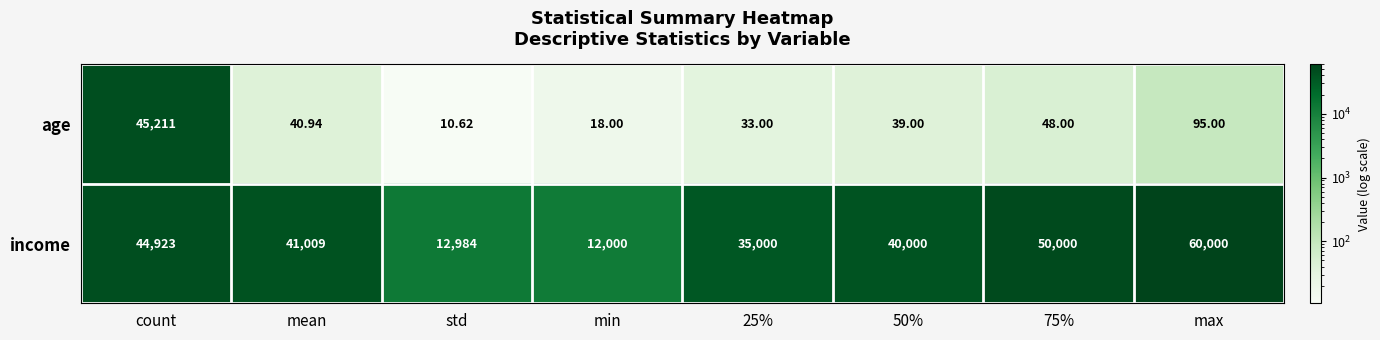

At which label does age reach its minimum?

std